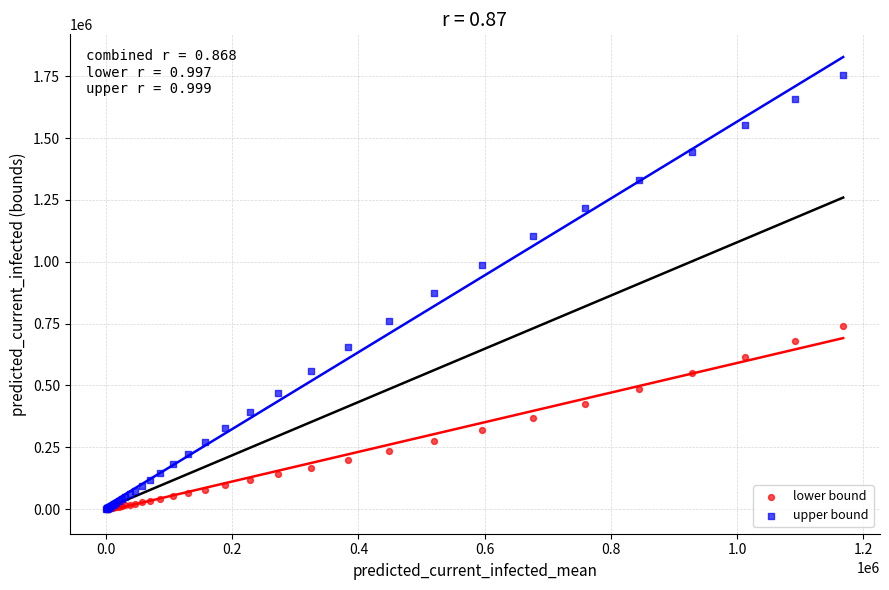

Which series has the widest spread of Y values?

upper bound